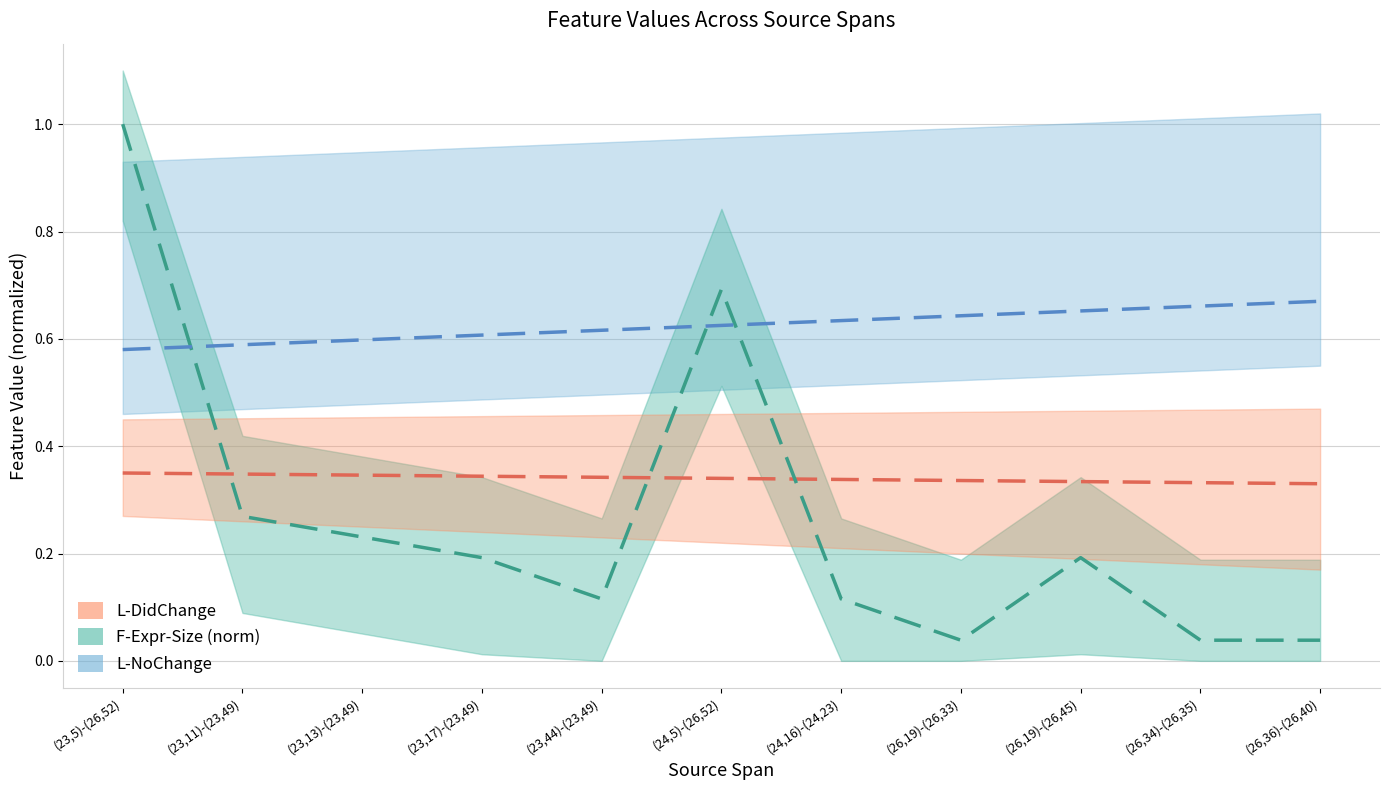

Is this an area chart (filled region under the line)?

No